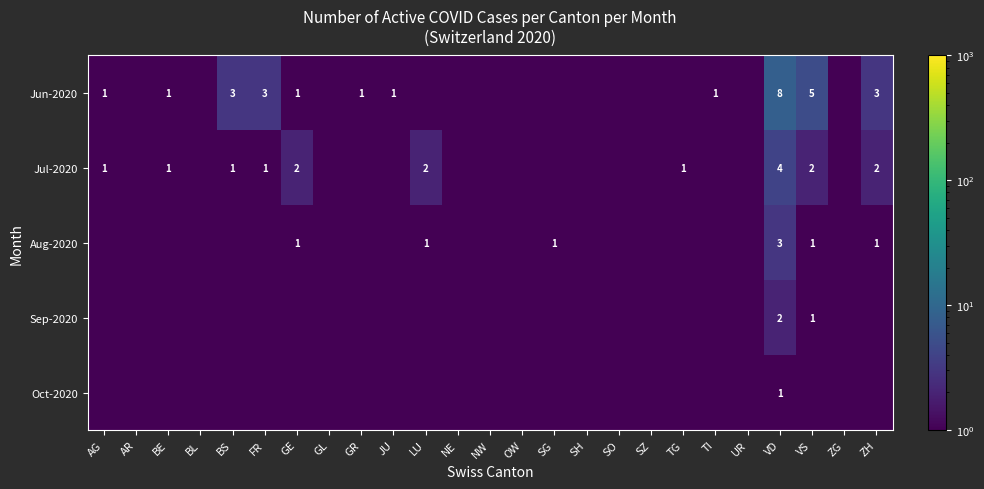

Is it true that Aug-2020 equals 1.0 at GE?

True